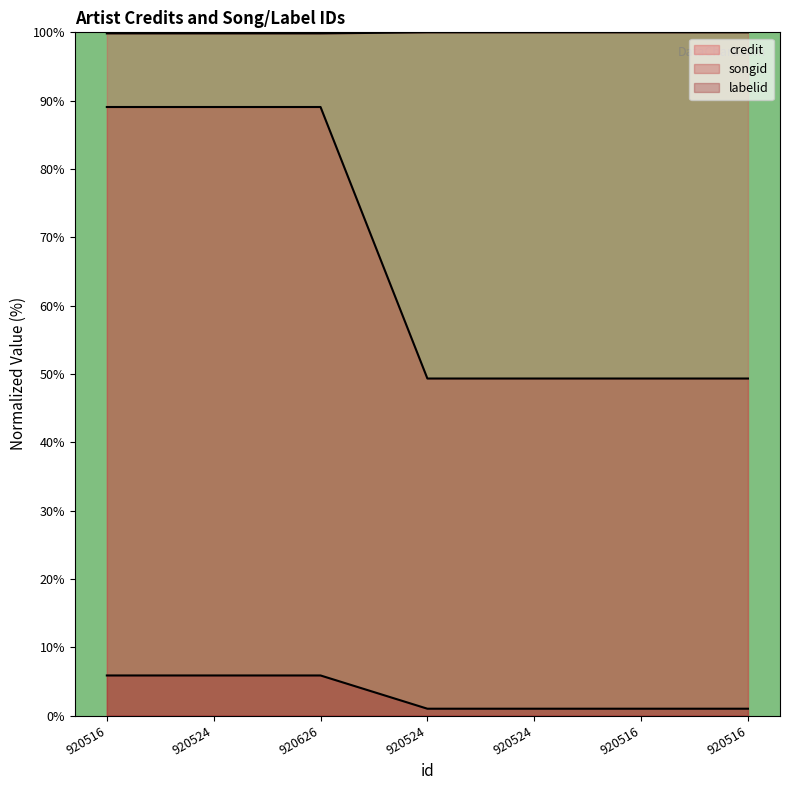

What is the label of the 5th point from the left?

920524